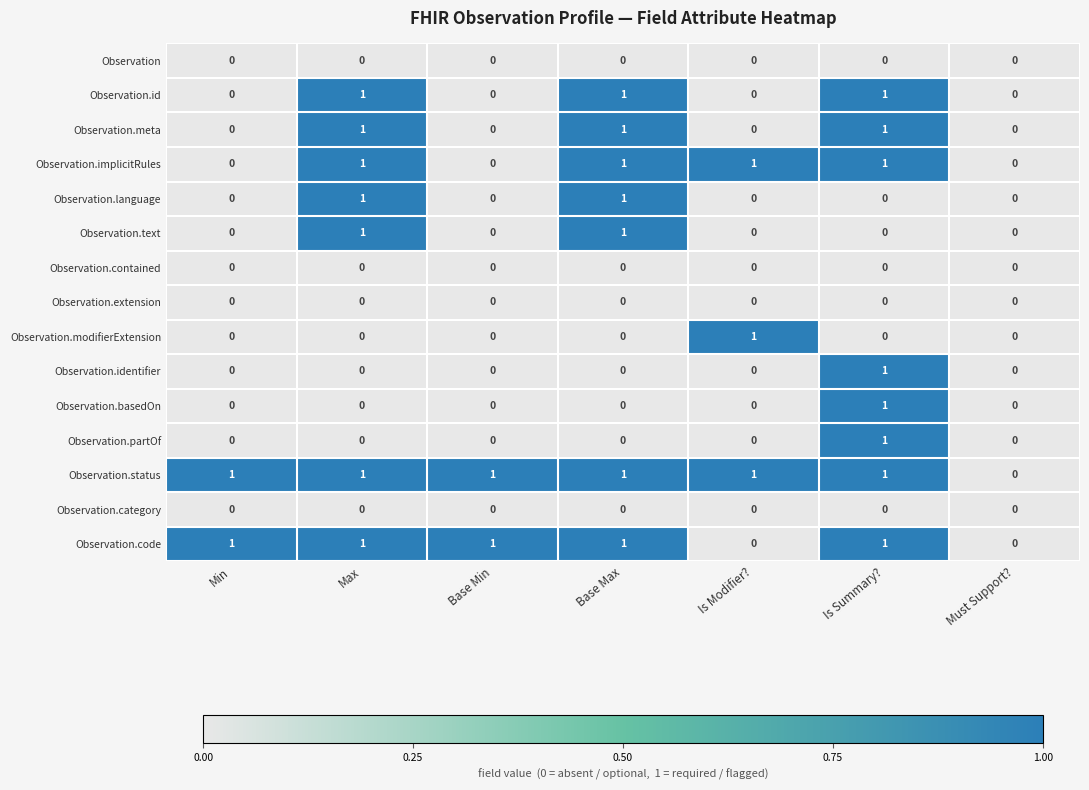

The Observation series shows 0 at Is Summary?. True or false?

True